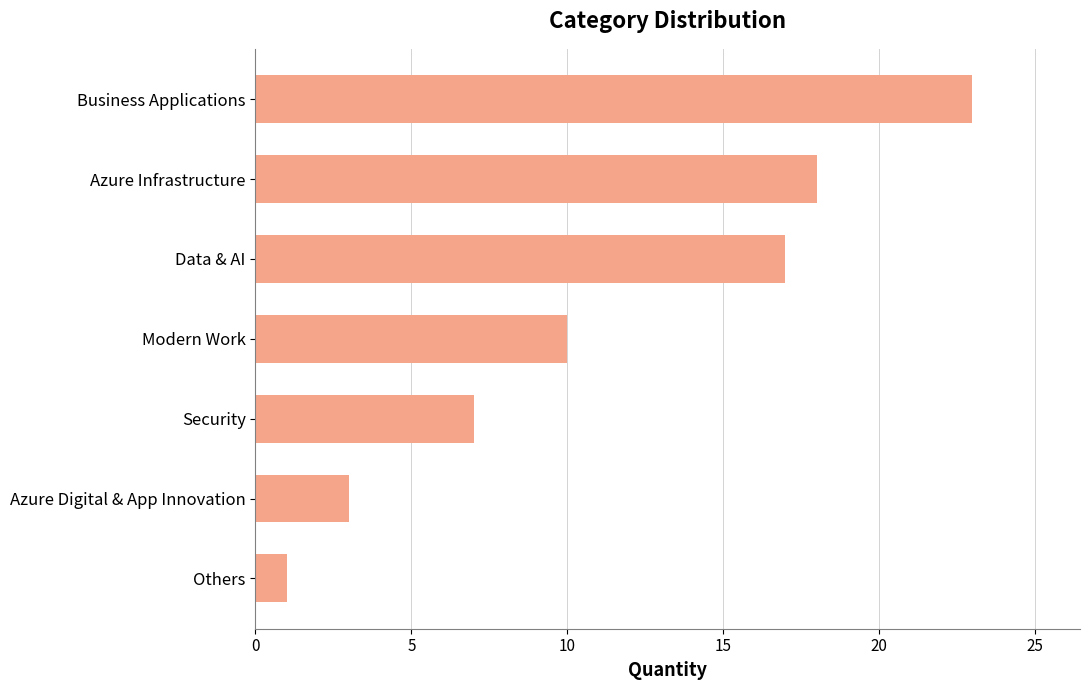

What is the average value?

11